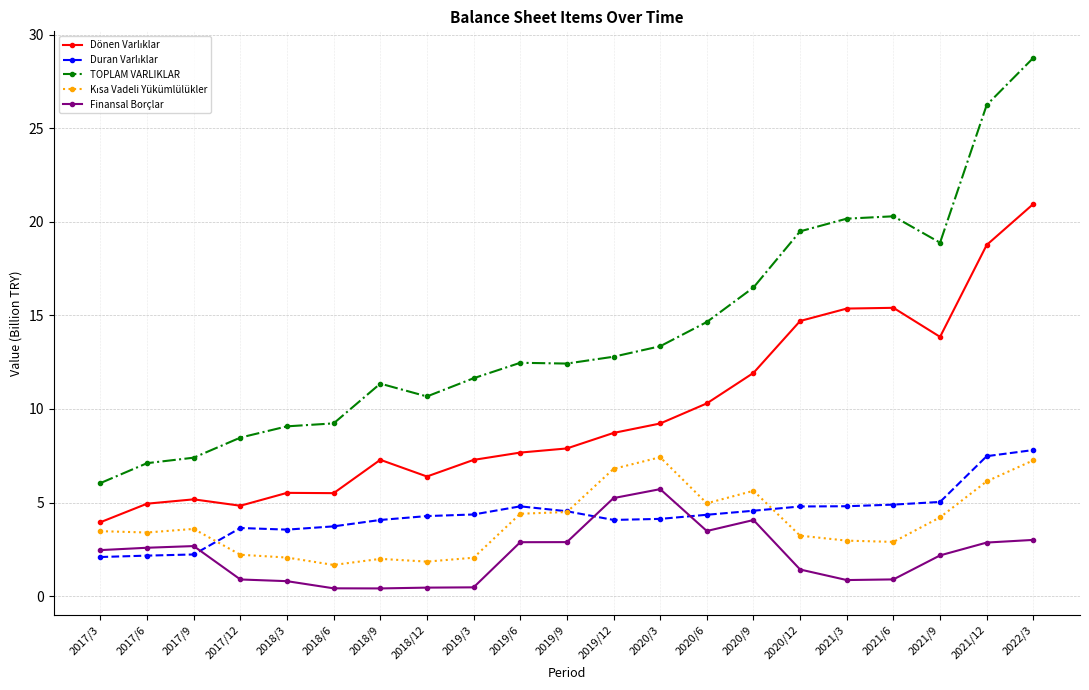

What is the spread (max minus min) of values at 2022/3?

25.8